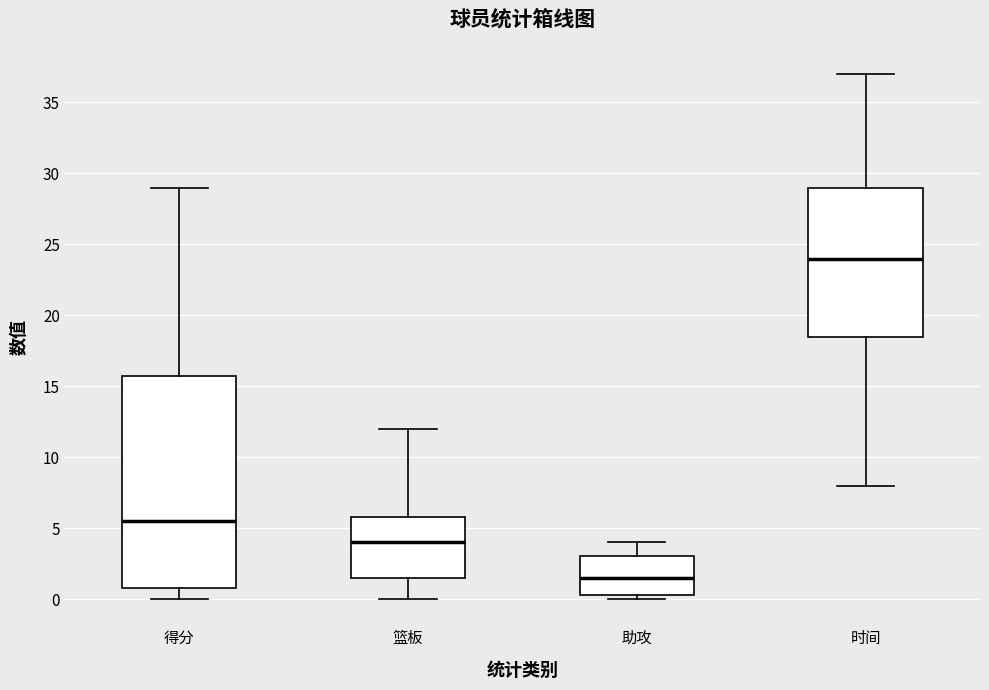

Where does the upper whisker of the box for 得分 end on the y-axis? The values are not printed on the chart, so give them approximately, as read against the axis.

29.0